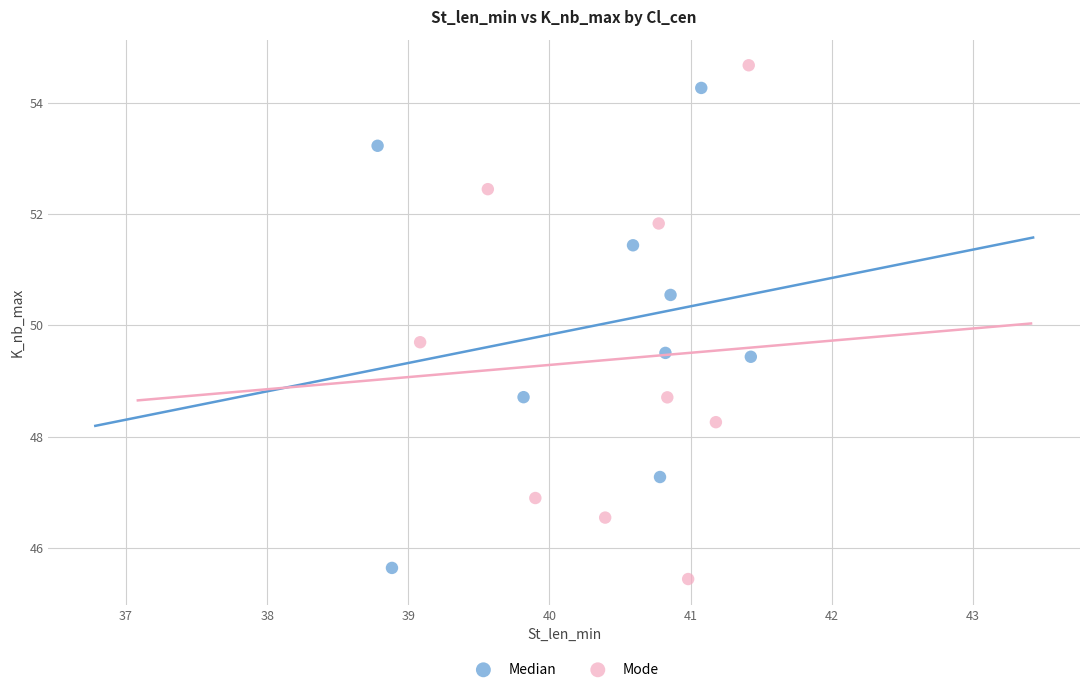

What are all the series names shown in the legend?

Median, Mode